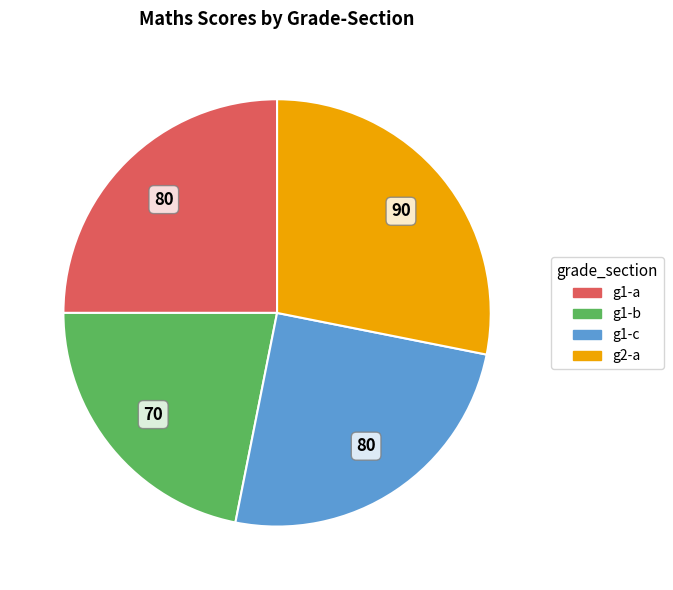

Do g2-a and g1-c together represent more than half of the pie?

Yes